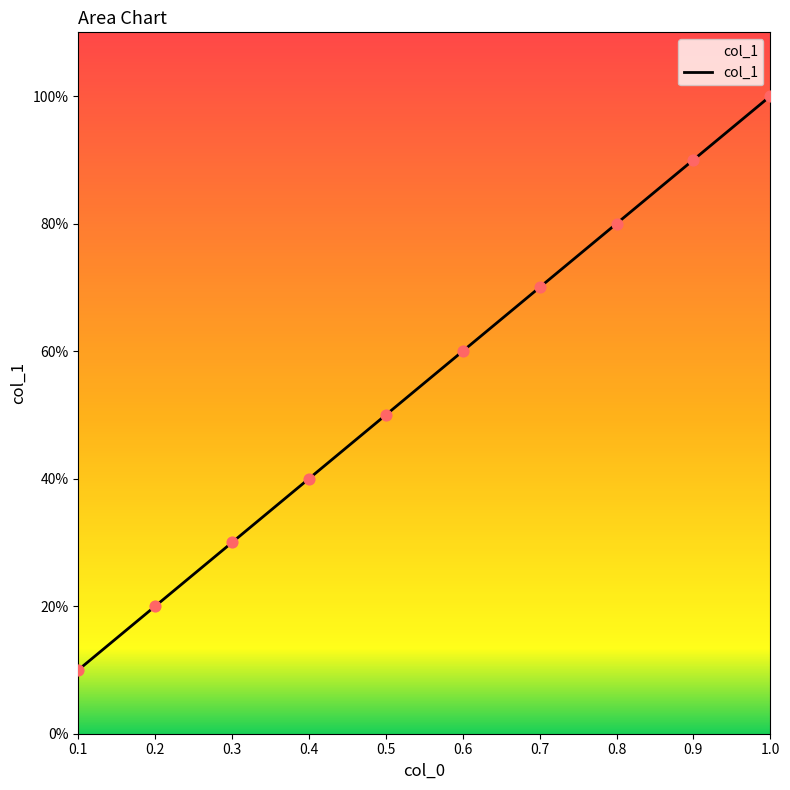

Between 0.6 and 0.2, which is larger?

0.6